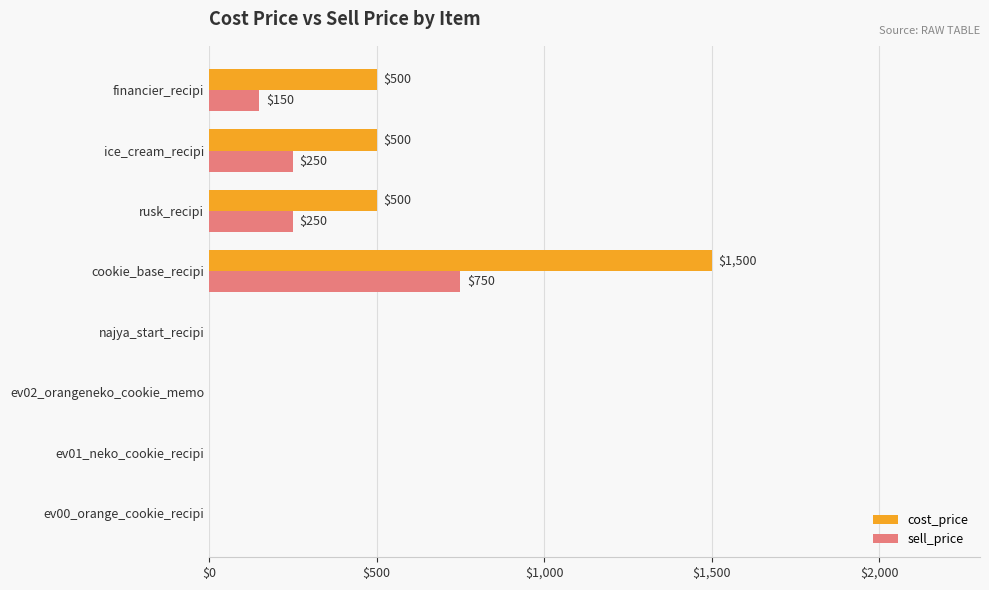

Read the sell_price value at ice_cream_recipi.

250